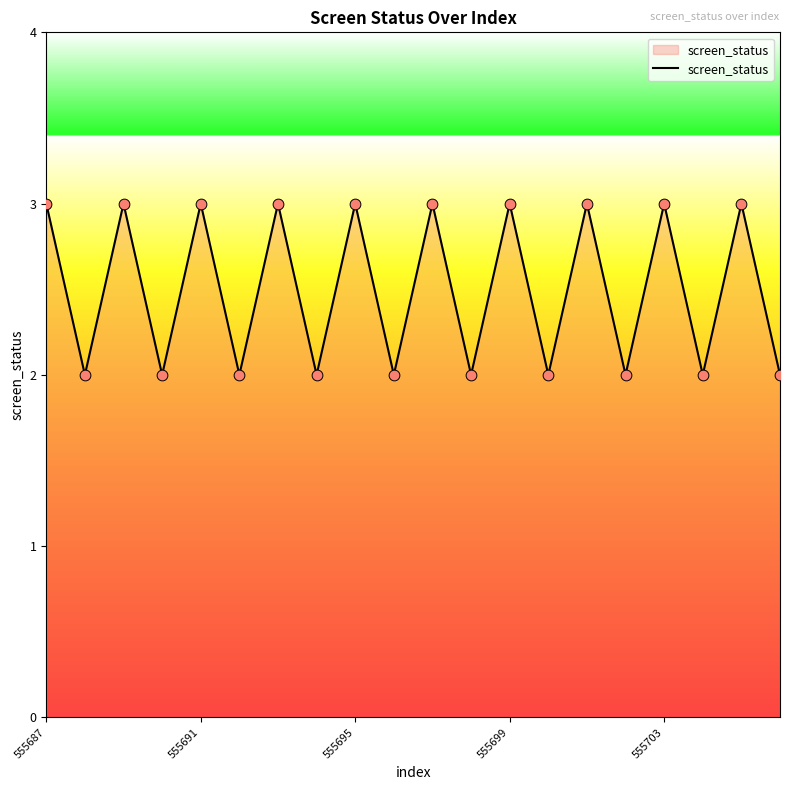

What is the maximum value shown in the chart?

3